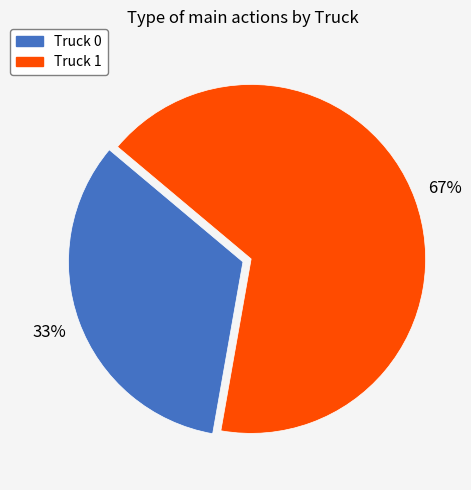

Is the sum of Truck 0 and Truck 1 greater than half?

Yes